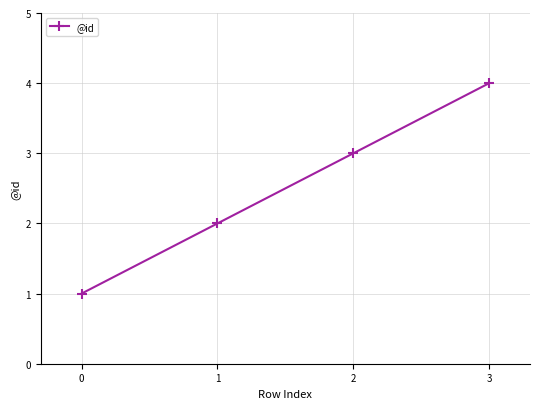

What is the difference between the second highest and minimum values?

2